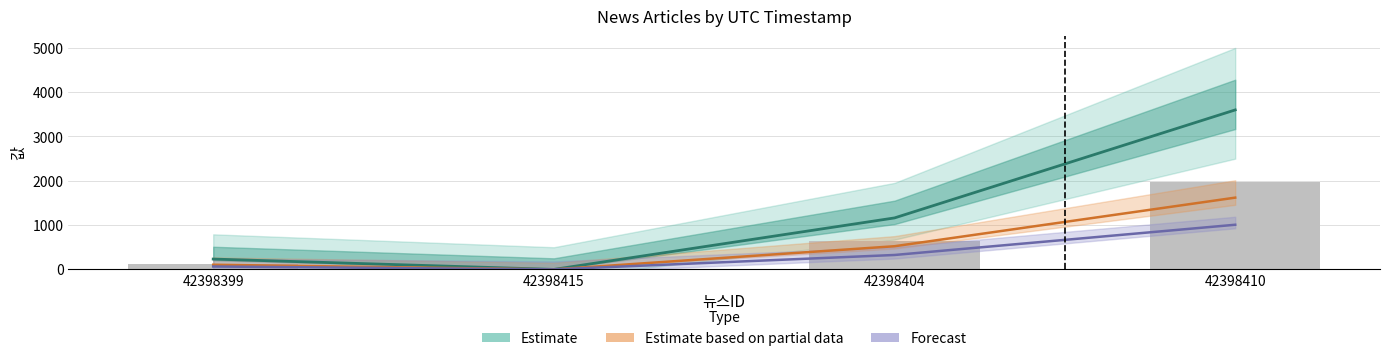

At which label is Forecast closest to 504?

42398404